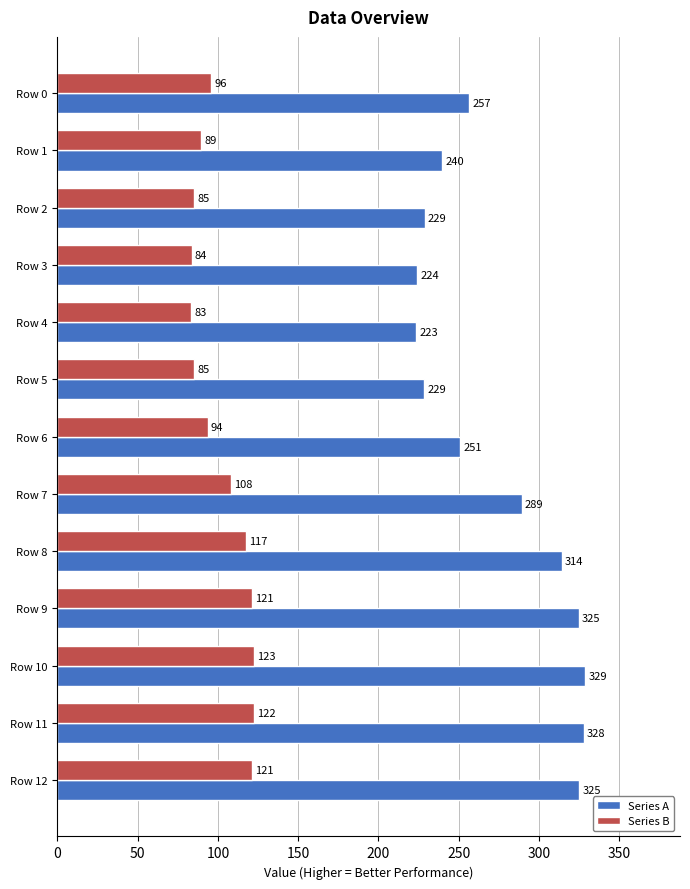

How many data points in Series B are less than 95?

6